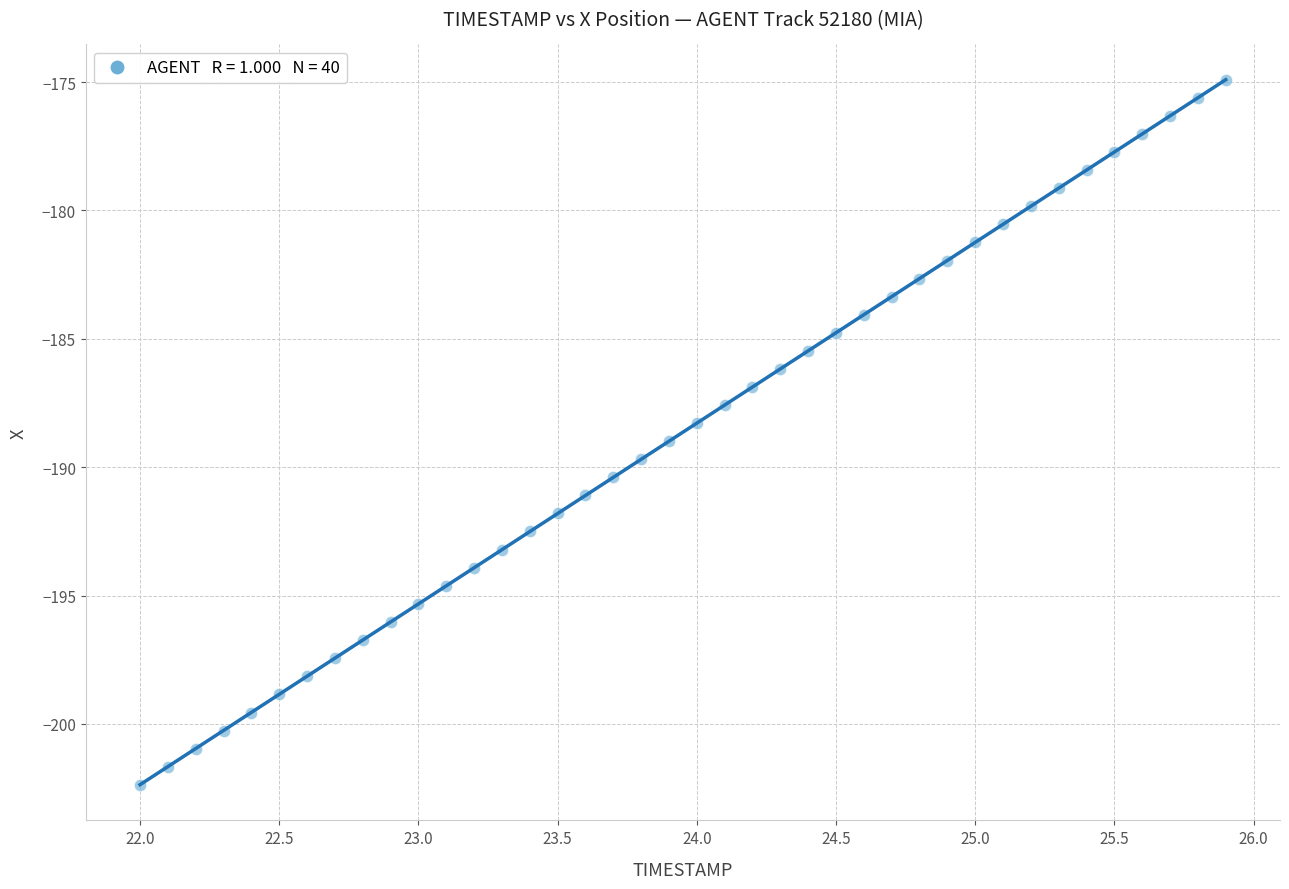

What is the range of X values (max minus min)?

3.9